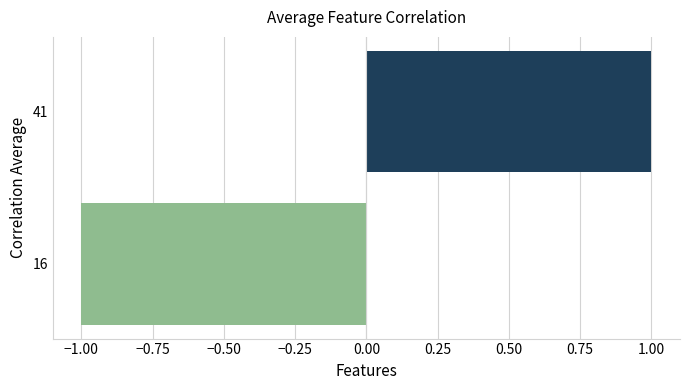

What is the change in value from 16 to 41?

+2